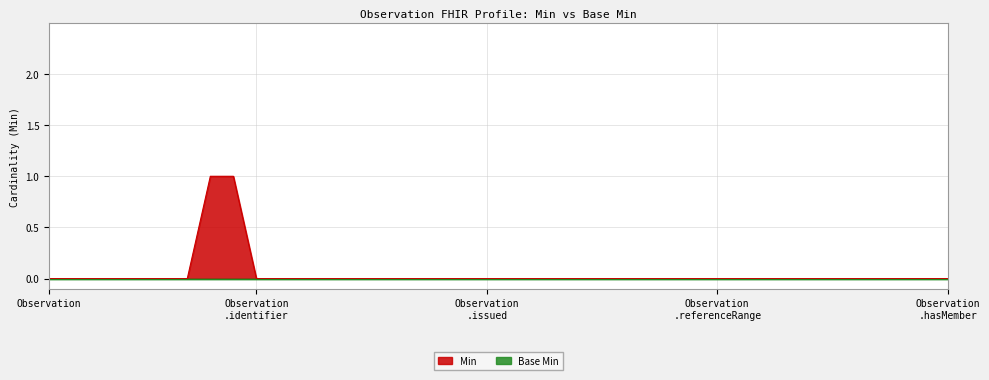

What is the difference between the second highest and minimum values?

1